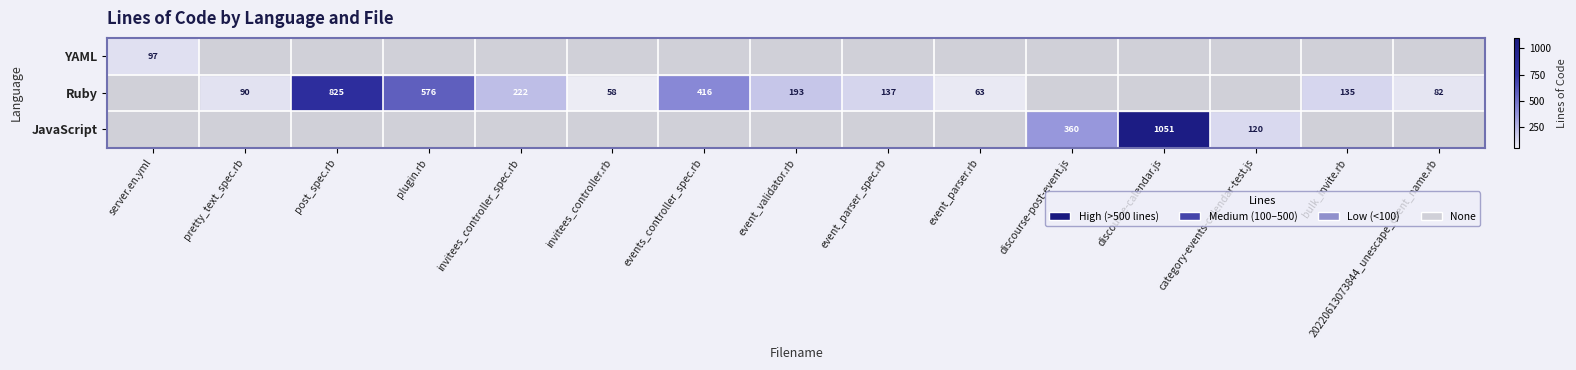

The value of Ruby at events_controller_spec.rb is 180. True or false?

False